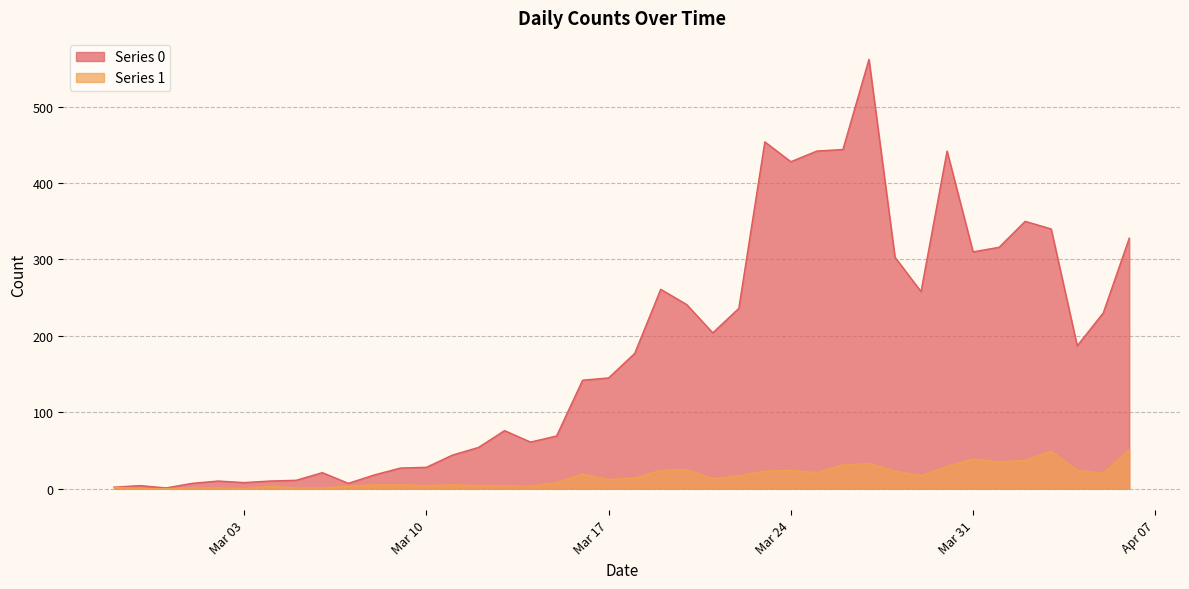

Which series has the largest total across all categories?

Series 0